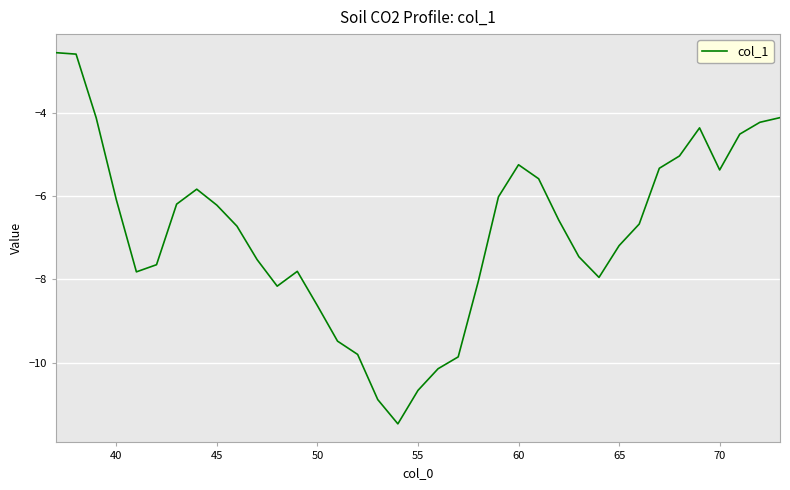

What is the maximum value shown in the chart?

-2.6